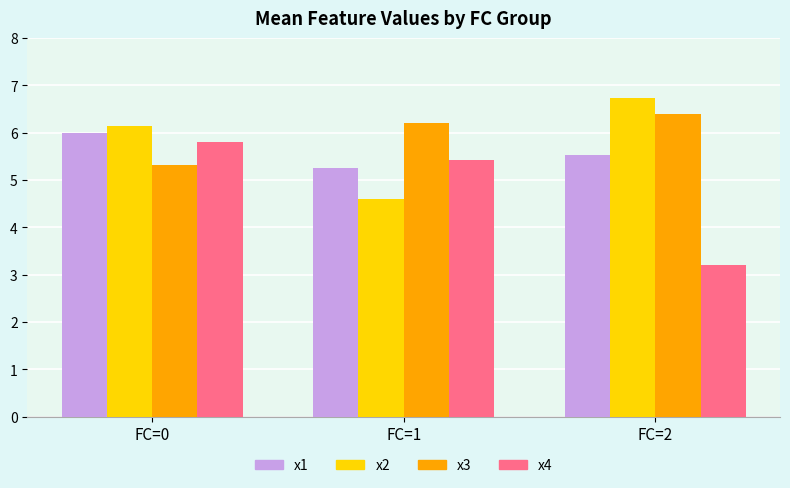

Is it true that x1 equals 8.3 at FC=0?

False